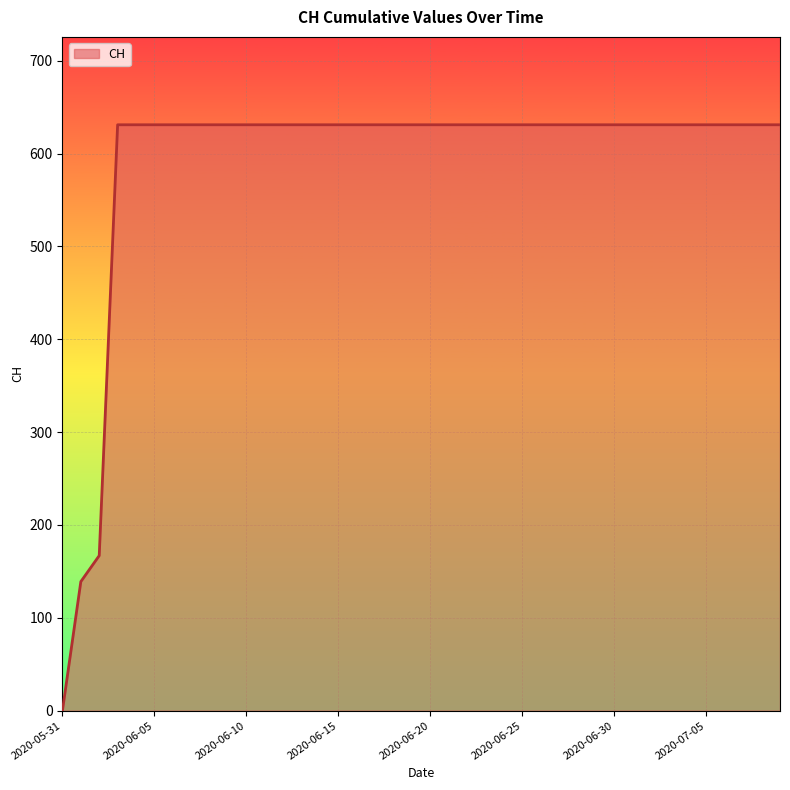

What is the greatest value displayed?

631